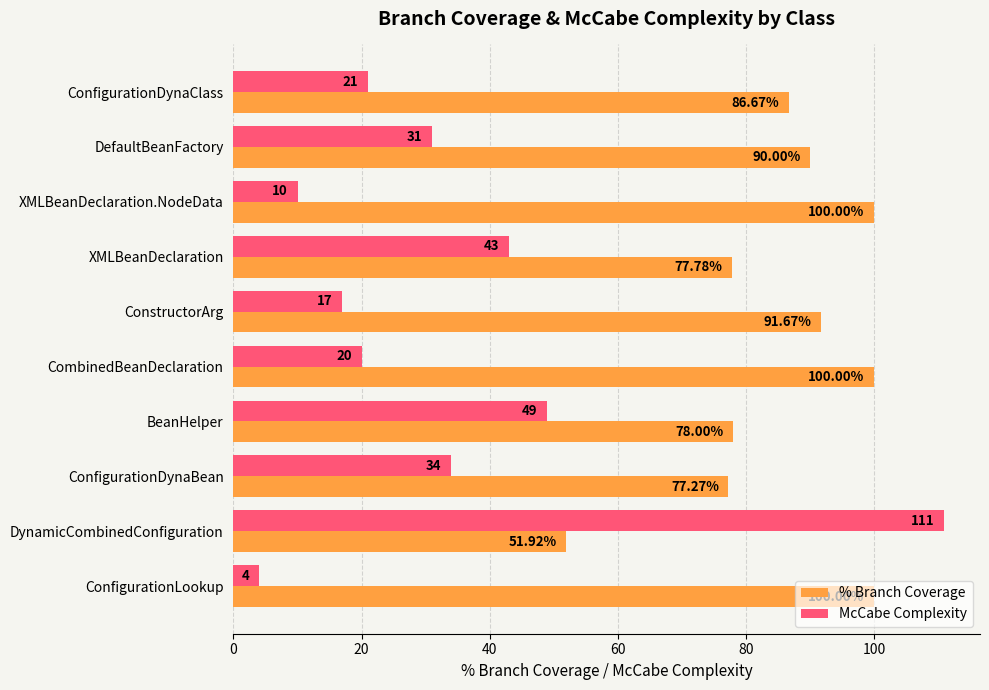

What is the total value across all series at ConfigurationLookup?

104.0